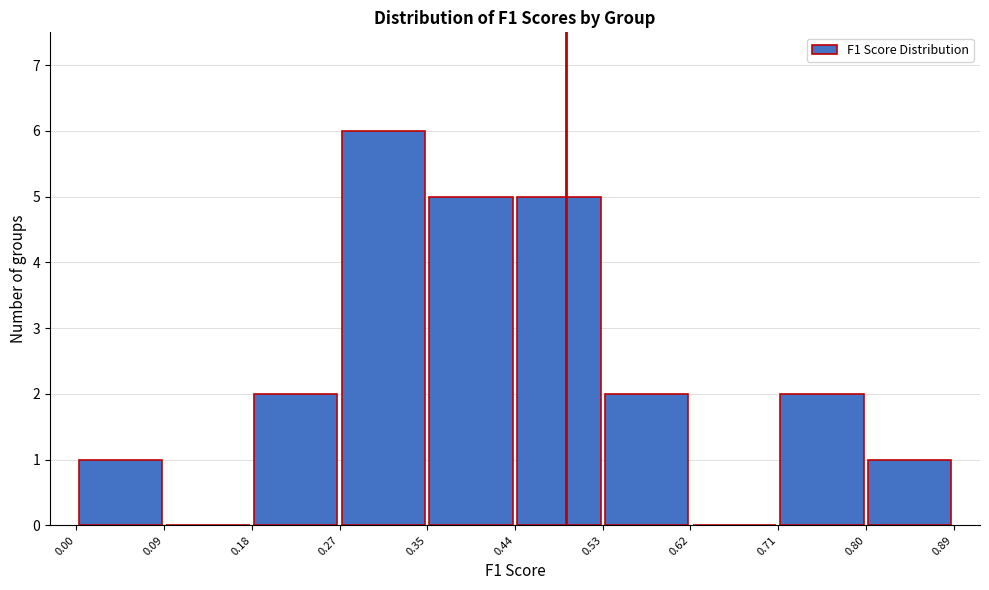

Over which range of the x-axis is the bar tallest?

0.27 to 0.35